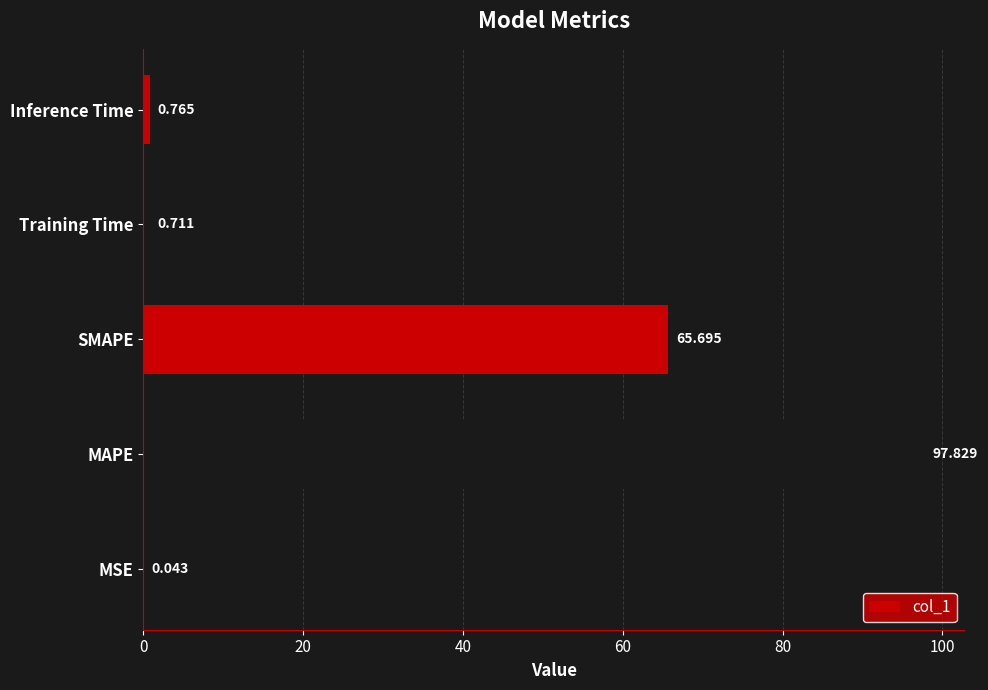

What is the sum of all values?

165.0